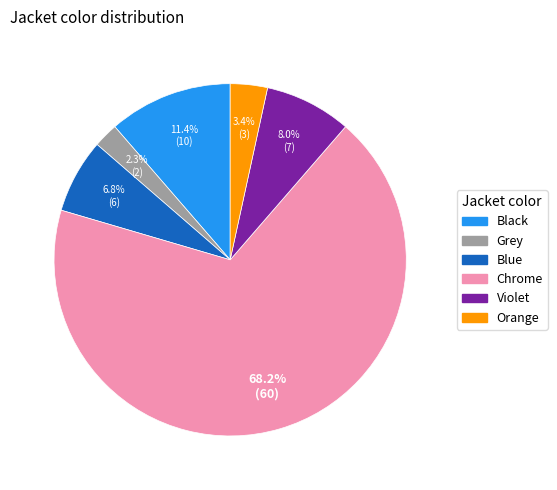

To the nearest percent, what portion does Chrome represent?

68%